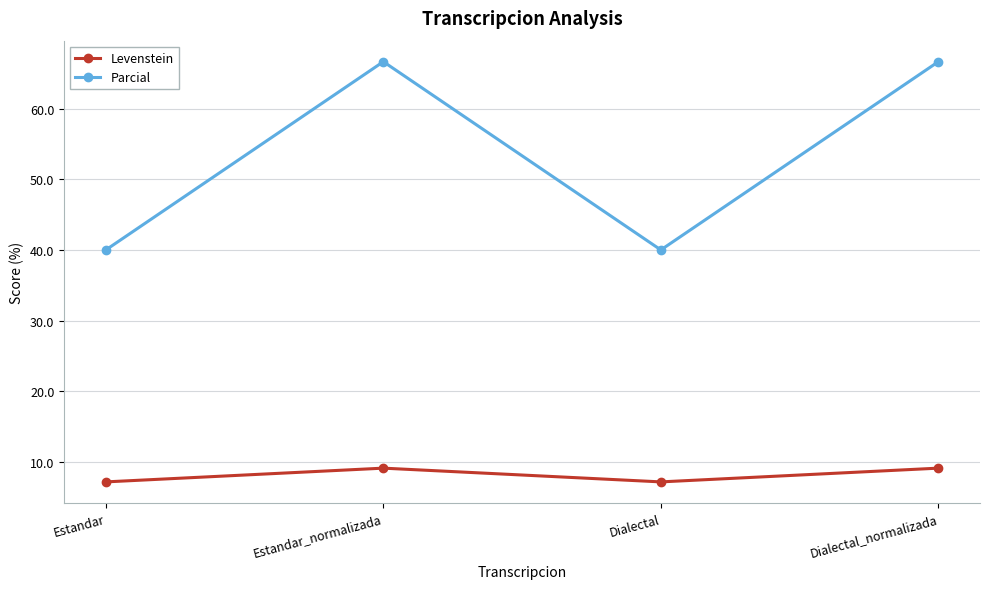

What is the minimum value shown in the chart?

7.1